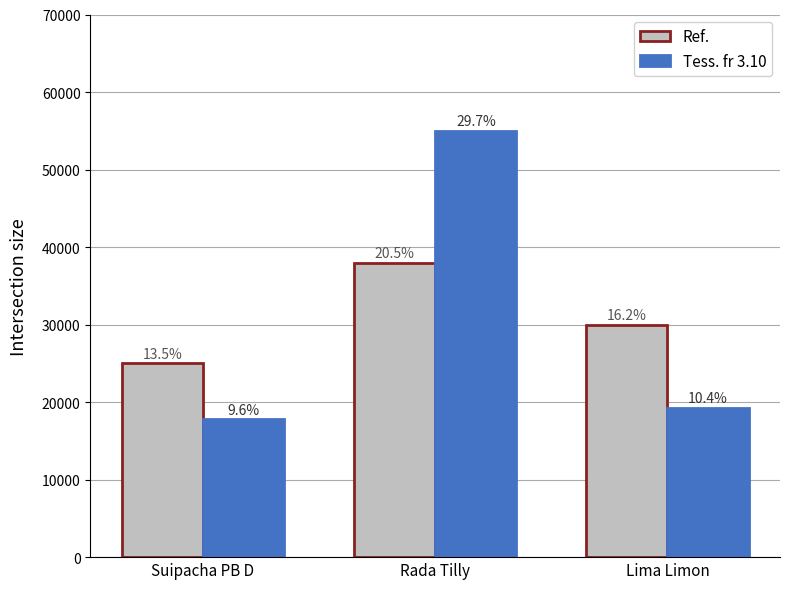

How many bars are there in each group?

2